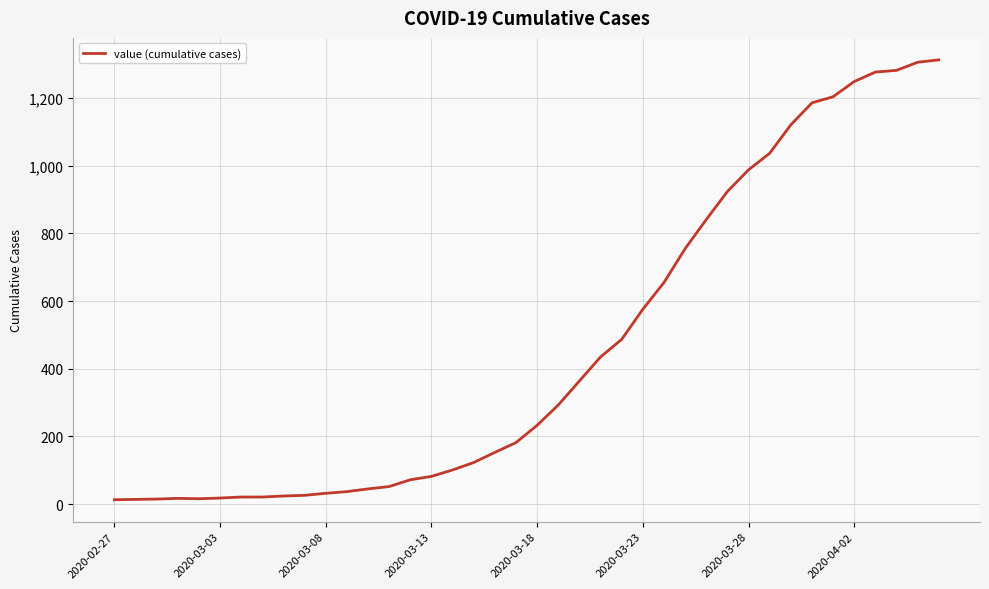

What is the difference between the maximum and minimum values?

1300